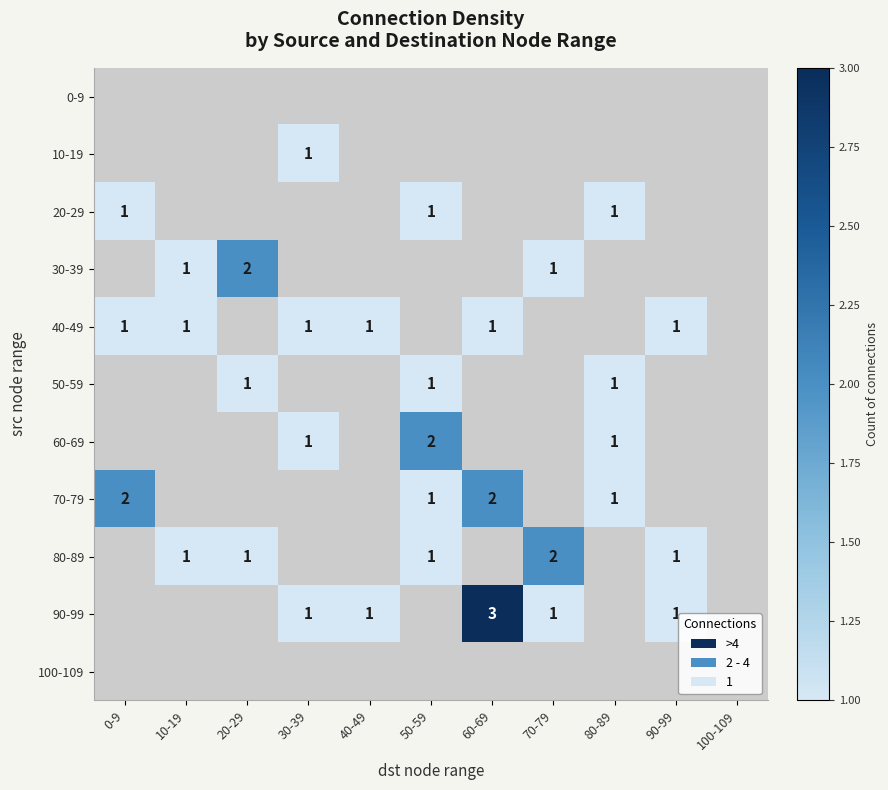

Which has a higher value, 20-29 or 30-39?

30-39